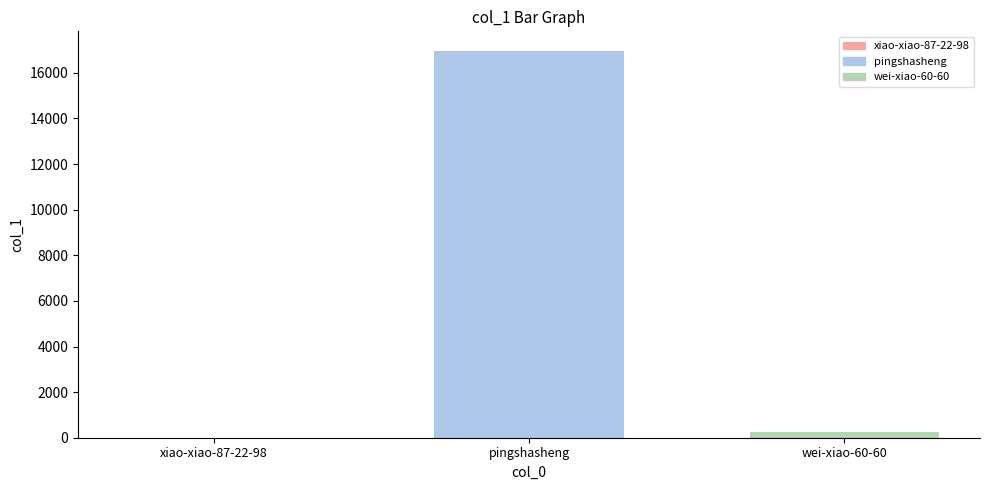

List the series in order of their peak value, highest first.

pingshasheng, wei-xiao-60-60